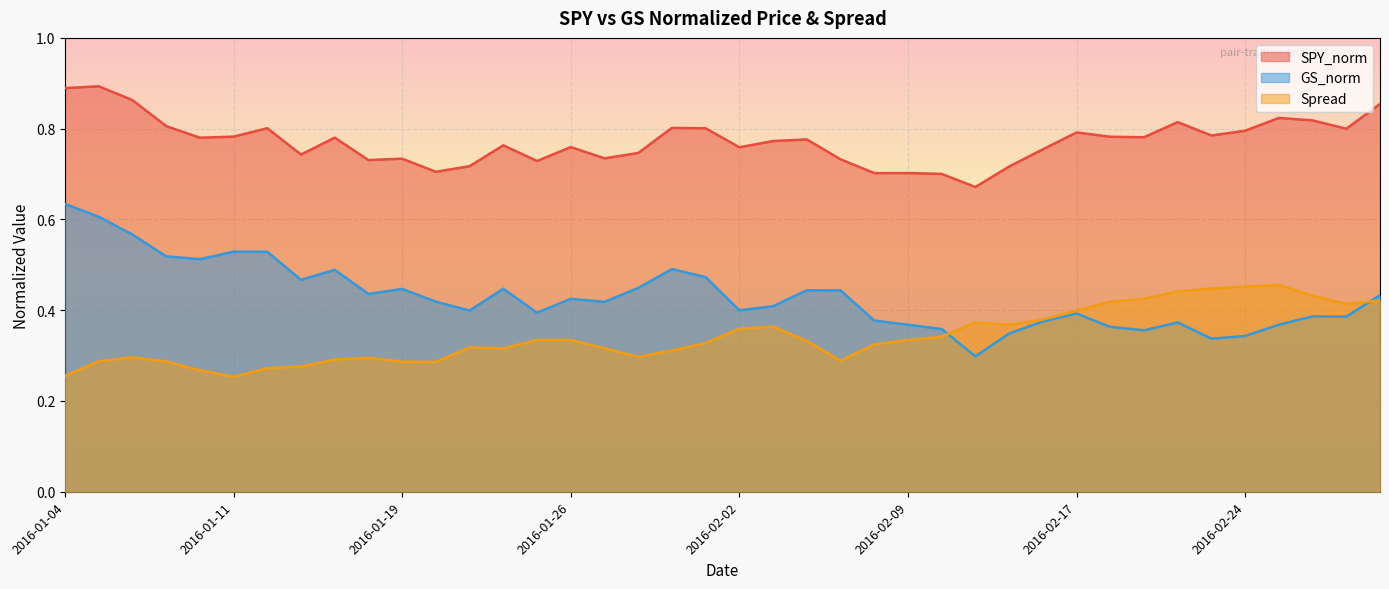

True or false: GS_norm and Spread cross at least once.

True